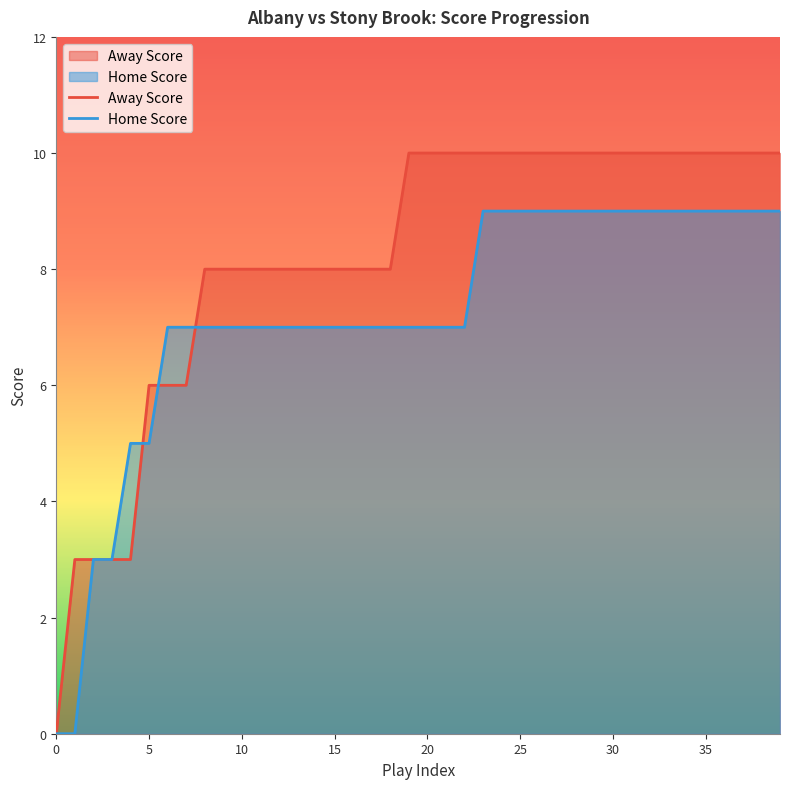

Rank the categories by Away Score value from highest to lowest.

19, 20, 21, 22, 23, 24, 25, 26, 27, 28, 29, 30, 31, 32, 33, 34, 35, 36, 37, 38, 39, 8, 9, 10, 11, 12, 13, 14, 15, 16, 17, 18, 5, 6, 7, 1, 2, 3, 4, 0